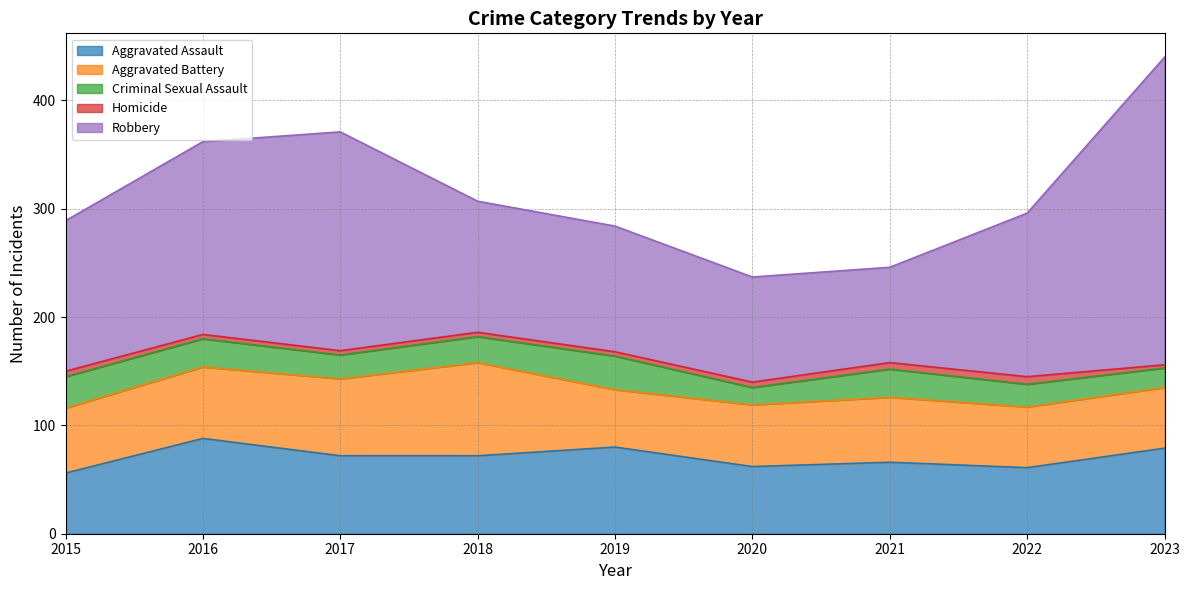

True or false: Homicide and Criminal Sexual Assault cross at least once.

False